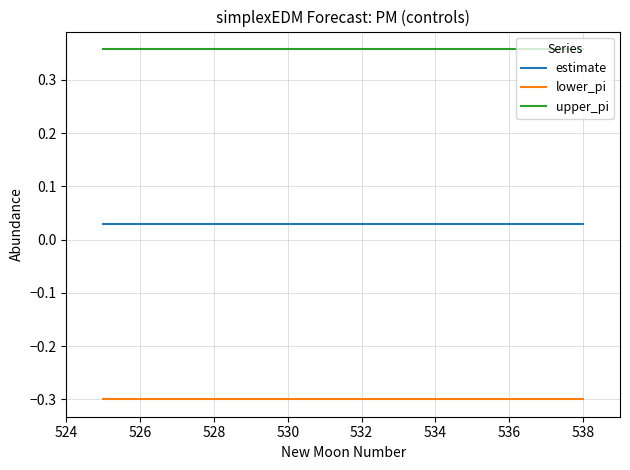

What are all the series names shown in the legend?

estimate, lower_pi, upper_pi